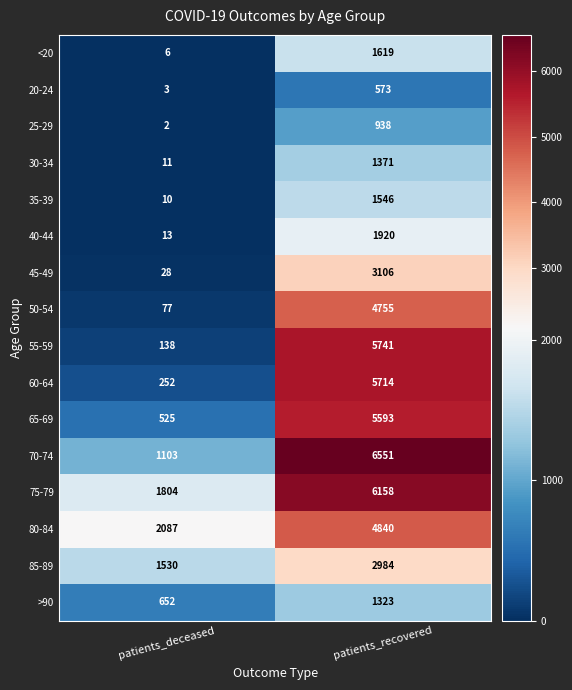

What is the total value across all series at patients_deceased?

8241